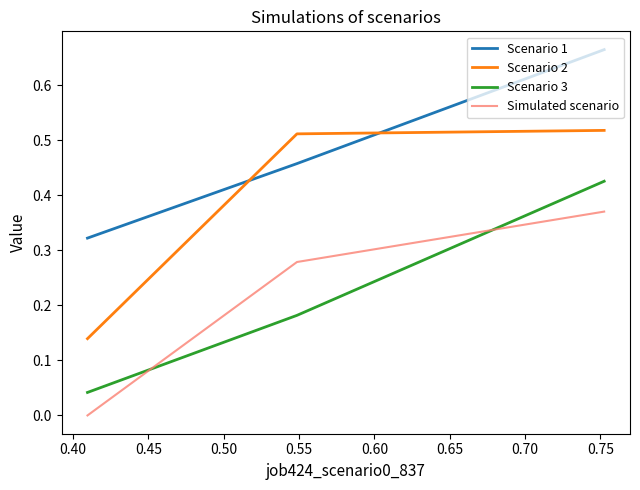

Which series has the largest total across all categories?

Scenario 1